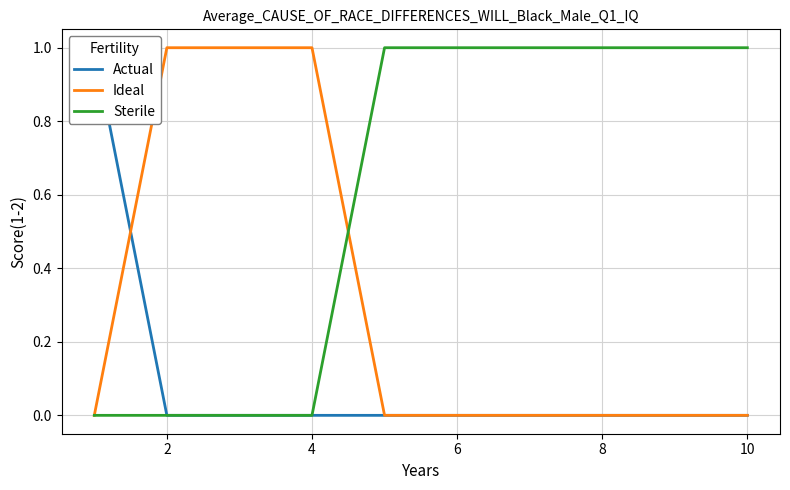

The Ideal series shows 0 at 10. True or false?

True